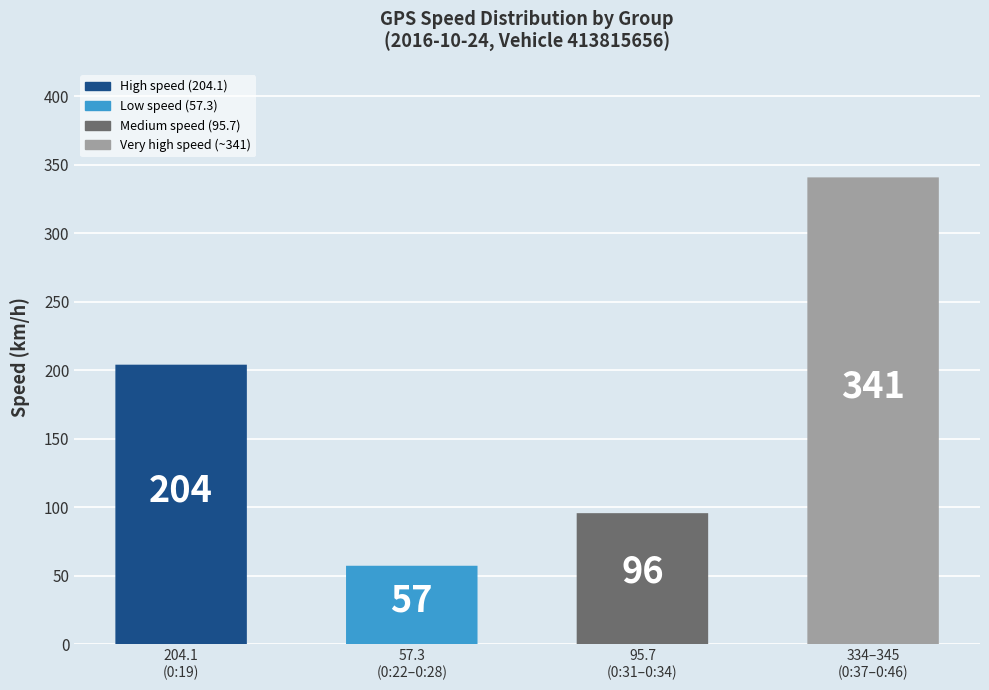

Are the bars grouped side by side (vs. stacked)?

No